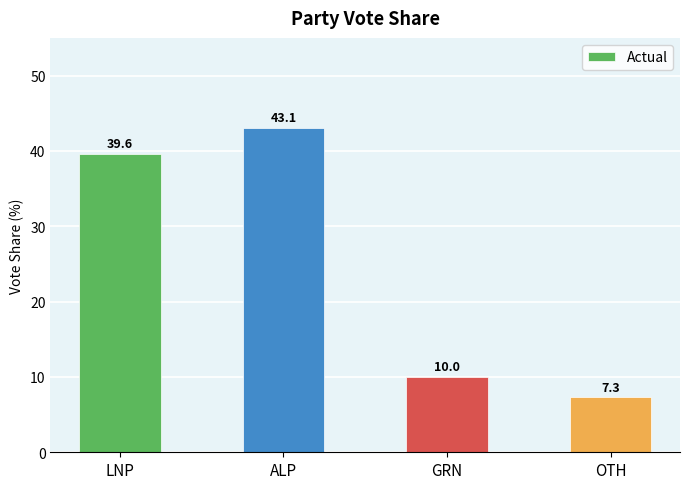

Reading right to left, extract all data points from this chart.

7.3	10.0	43.1	39.6